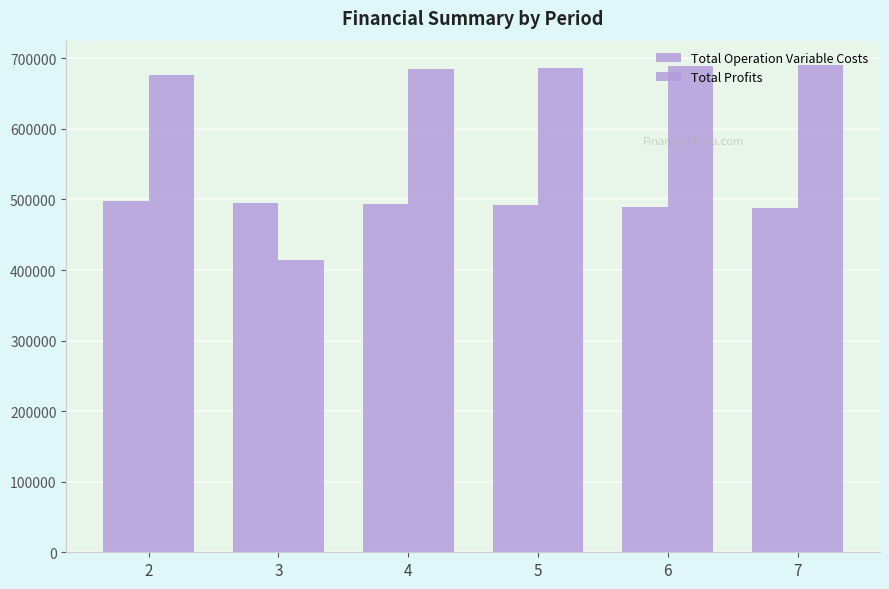

How many bars are there in total?

12